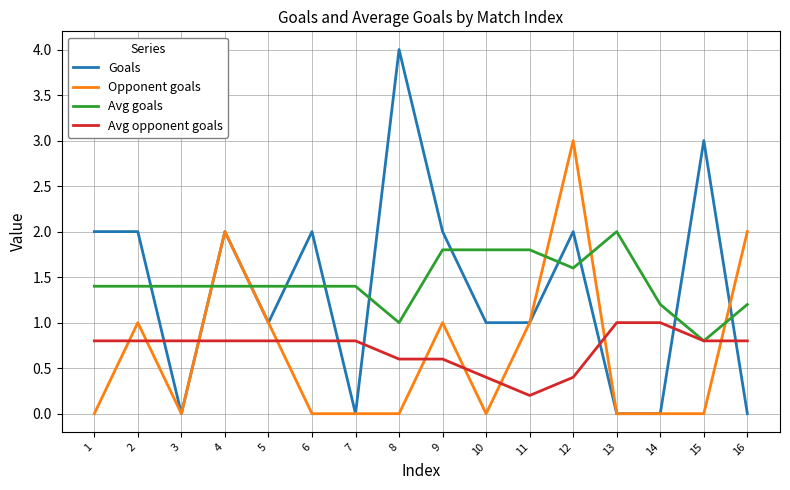

What are all the series names shown in the legend?

Goals, Opponent goals, Avg goals, Avg opponent goals